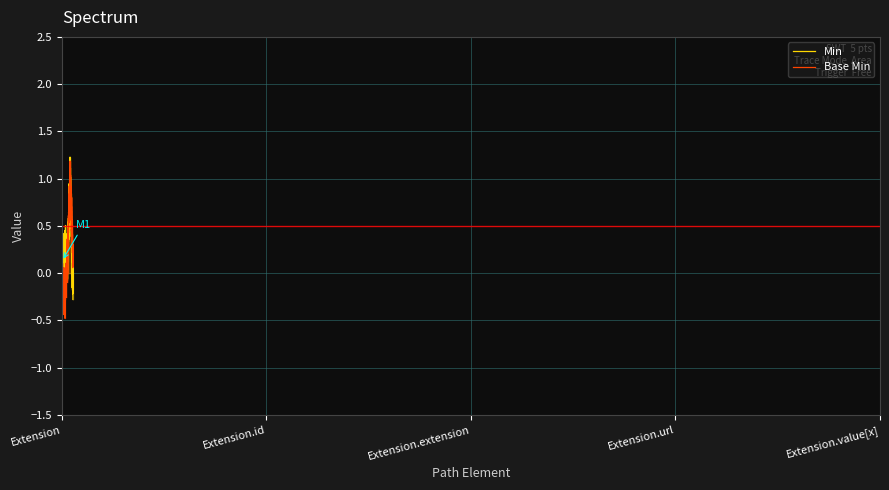

Does the chart display data point markers on the line(s)?

No